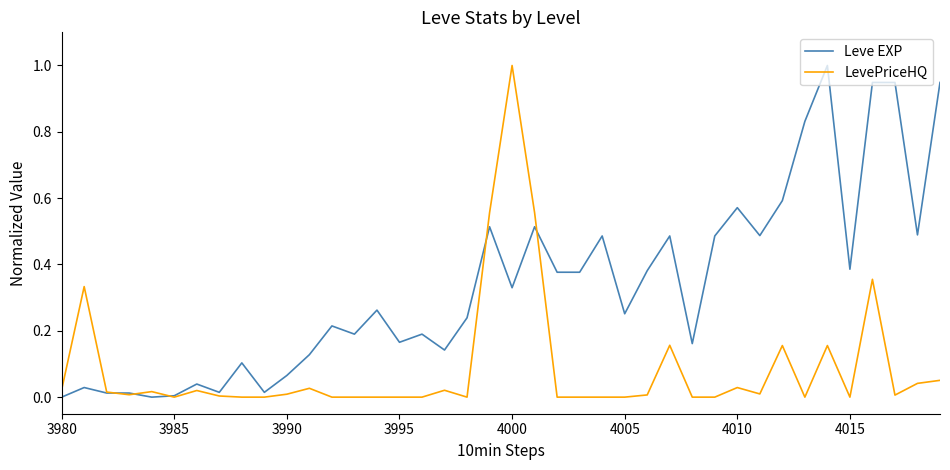

Which series has the largest total across all categories?

Leve EXP